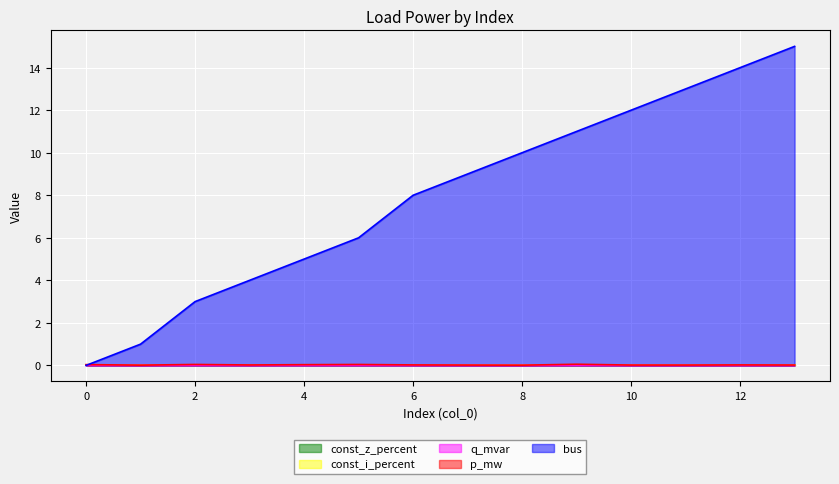

True or false: p_mw and bus intersect in this chart.

True